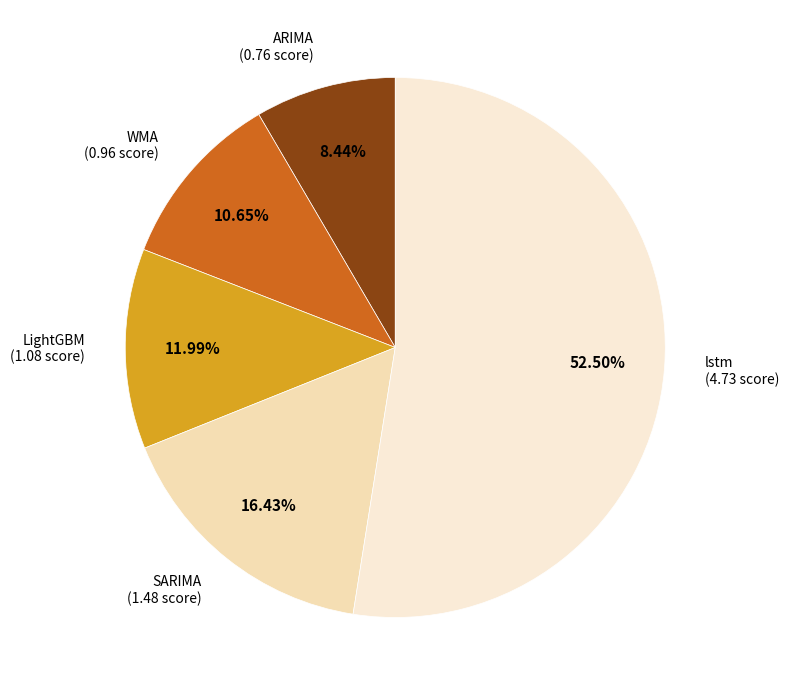

Which category has the biggest portion of the pie?

lstm